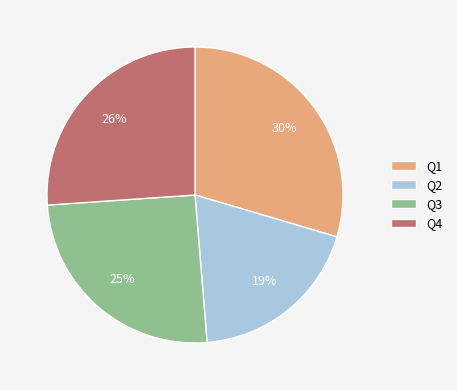

What percentage is the Q4 slice, to the nearest percent?

26%